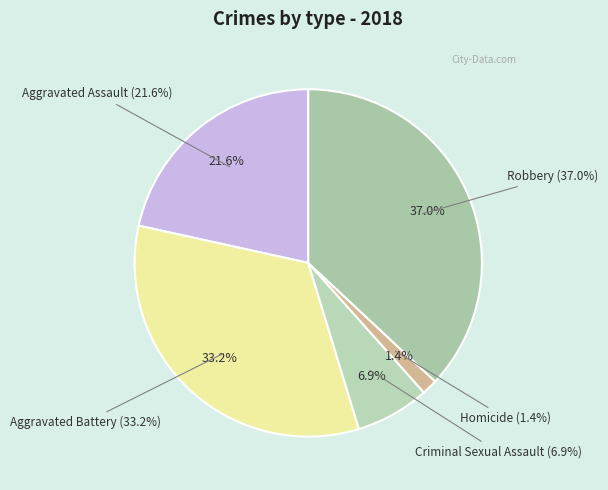

The Homicide slice represents 1% of the pie. True or false?

True